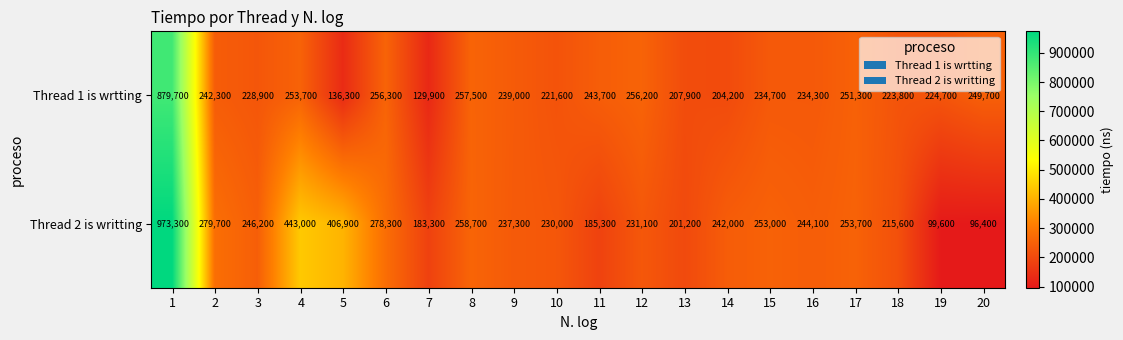

Where is Thread 1 is wrtting nearest to the value 504800?

8